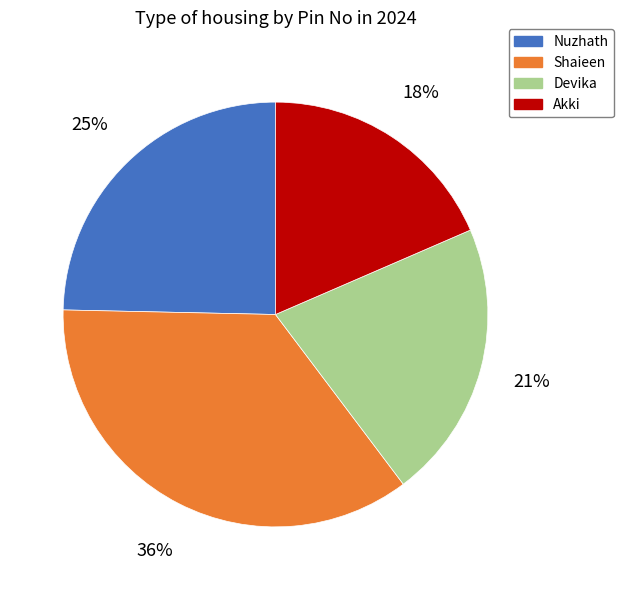

Does any single category account for the majority?

No